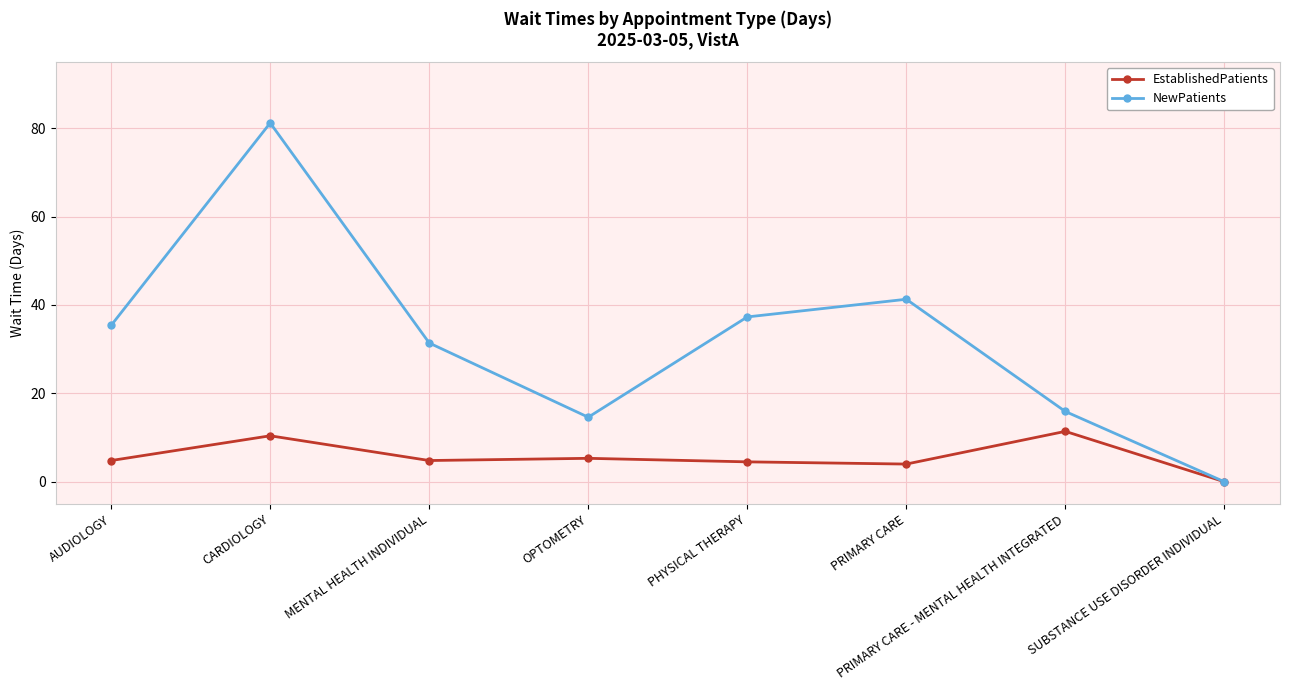

How many values in NewPatients are above zero?

7